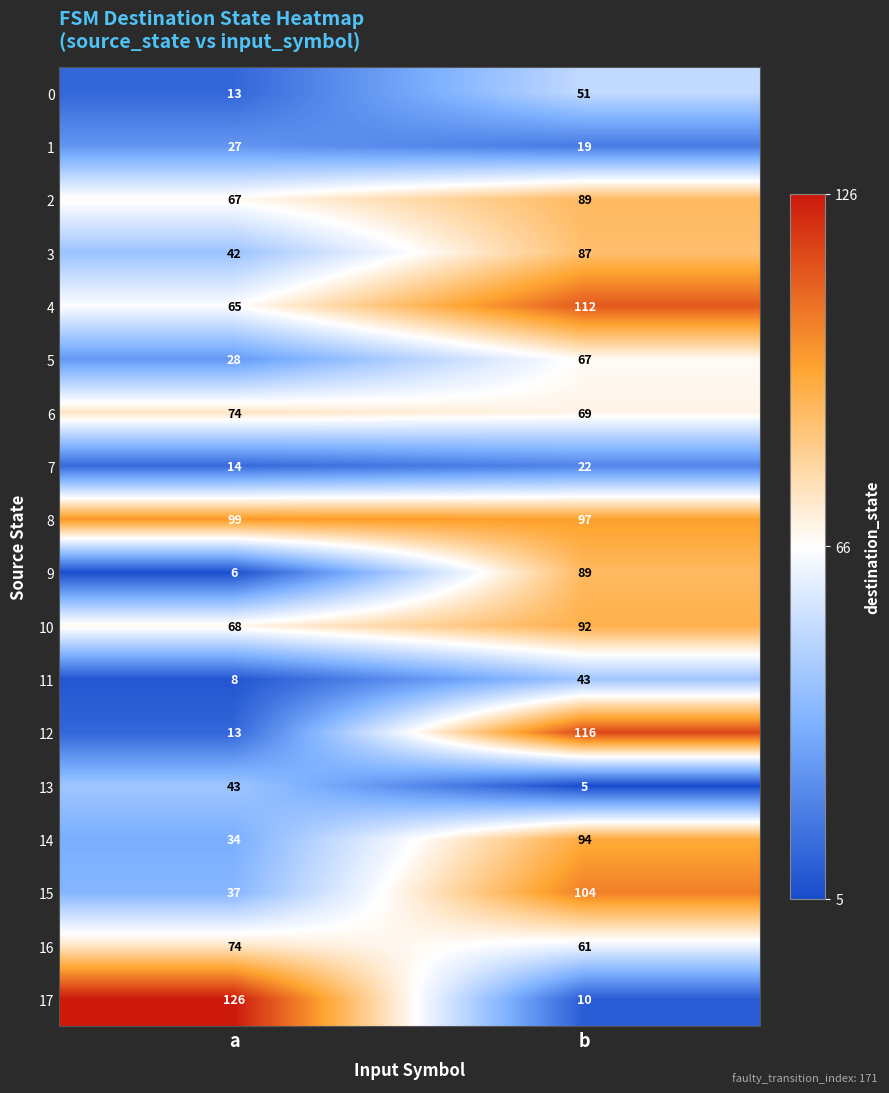

Which series has the largest total across all categories?

8